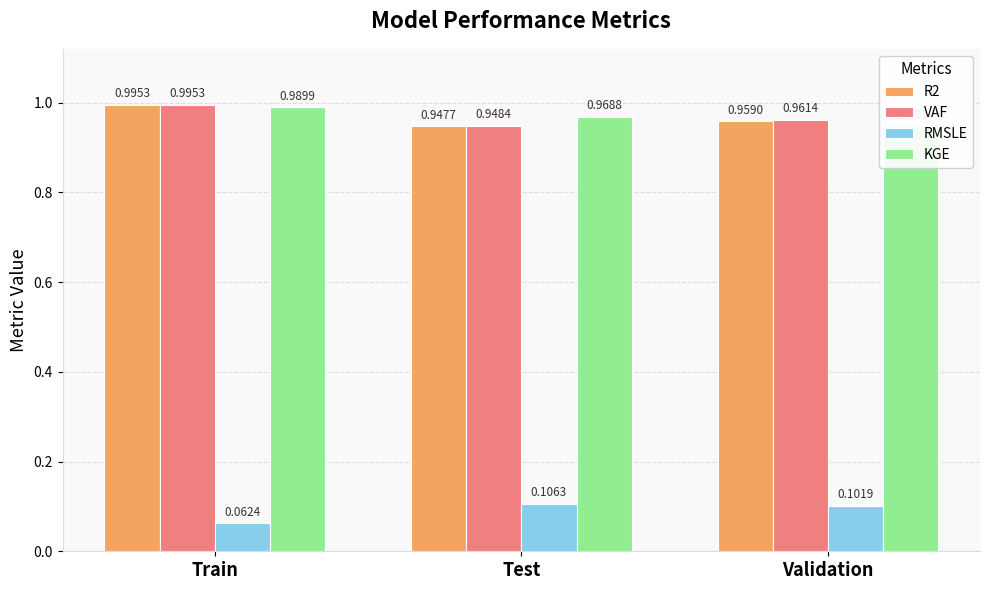

Which category has the highest value in the VAF series?

Train